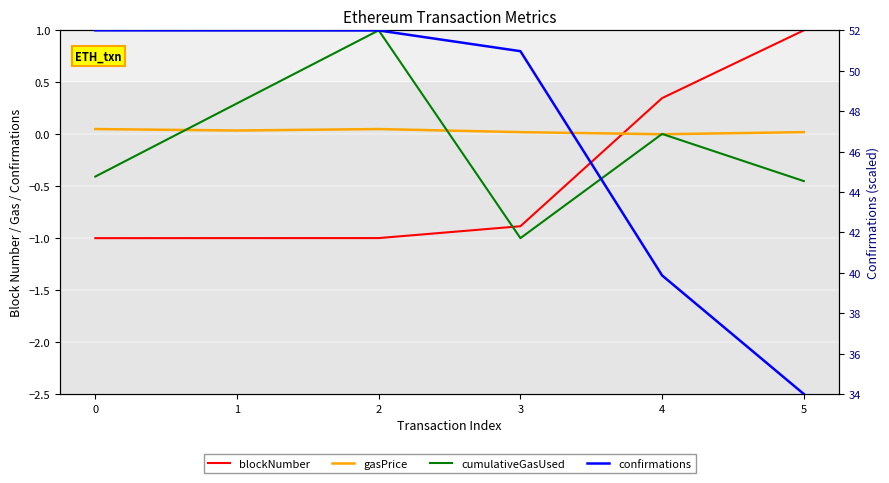

How many data points in gasPrice are above 0?

5